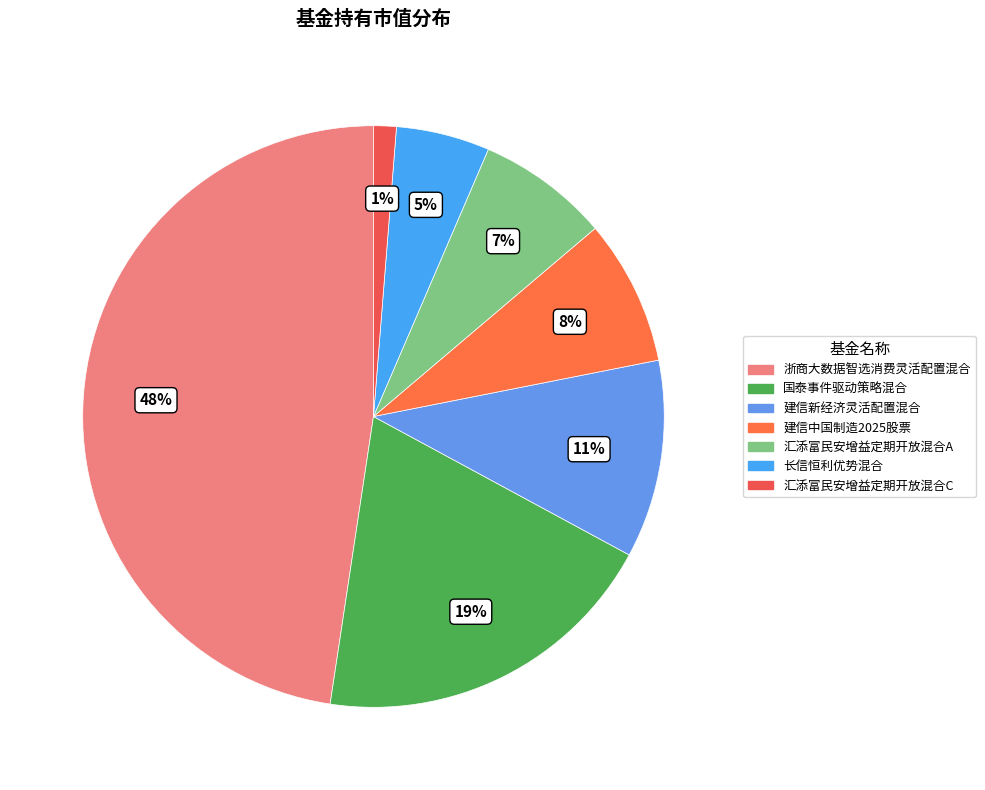

Does any single category account for the majority?

No